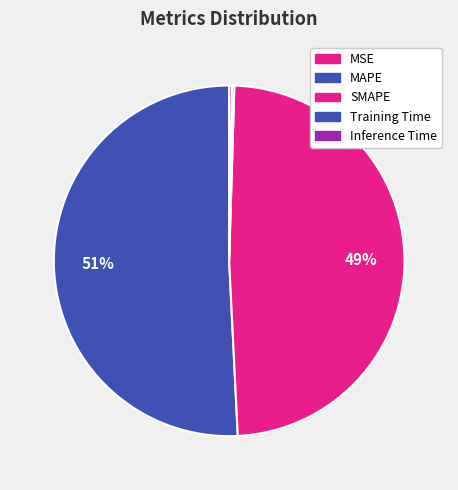

Rank the categories by value from highest to lowest.

MAPE, SMAPE, Inference Time, Training Time, MSE